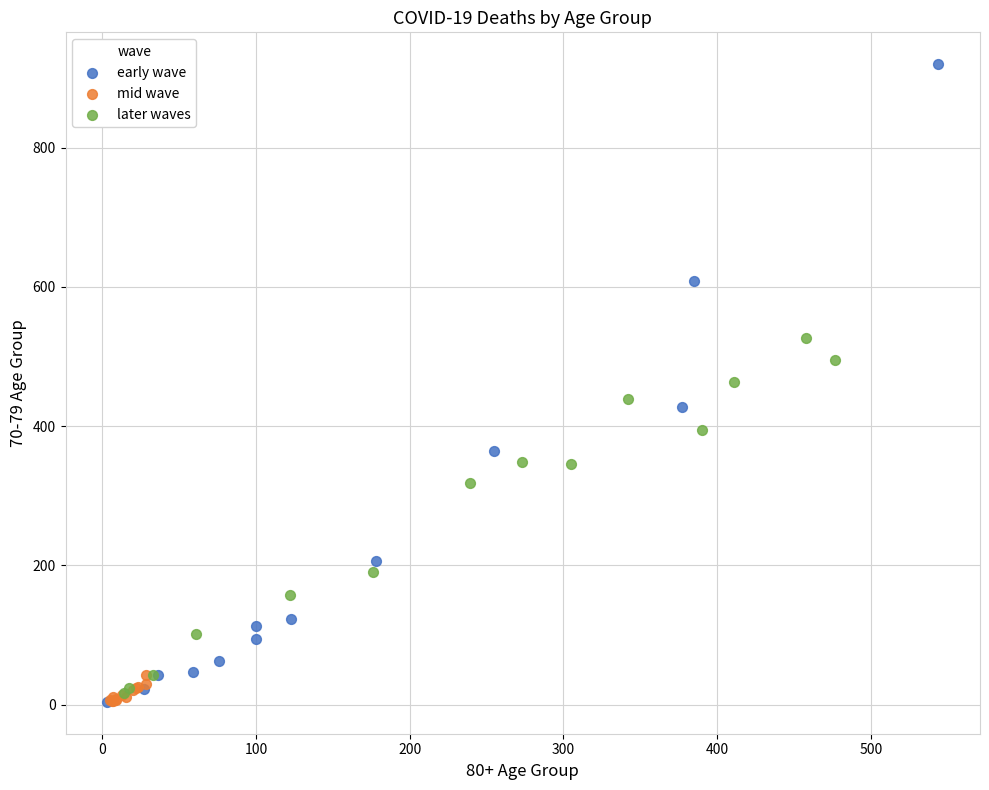

Which series has the widest spread of Y values?

early wave